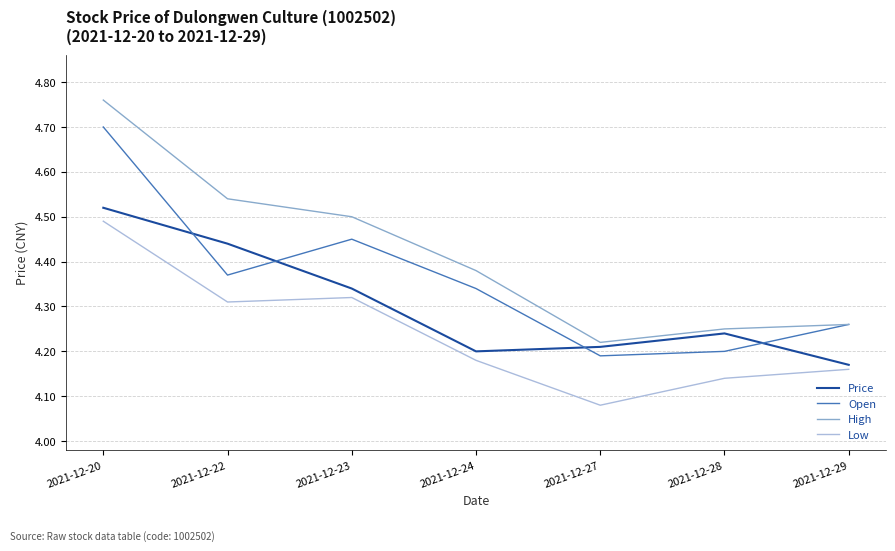

True or false: High and Low cross at least once.

False